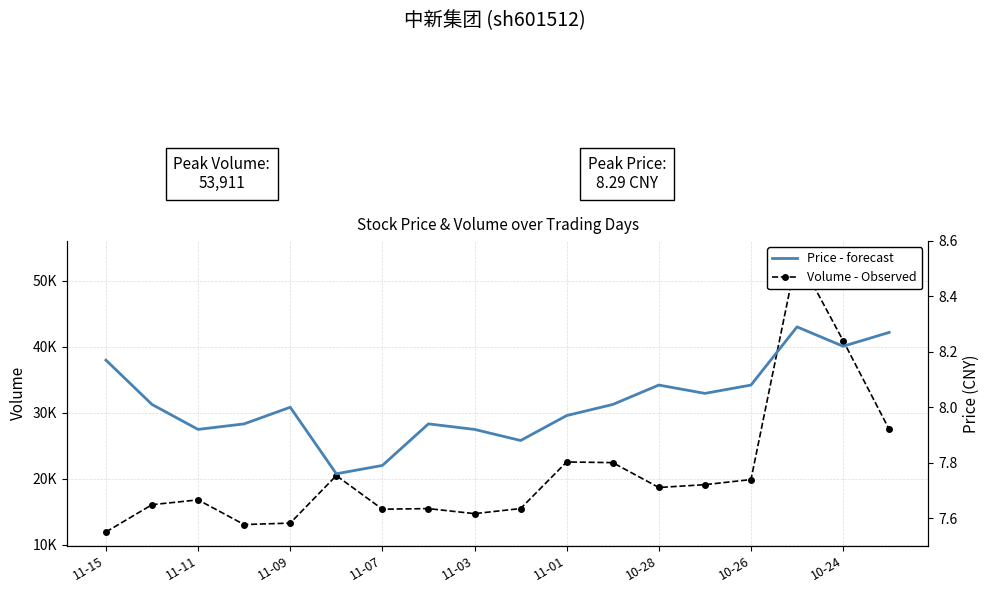

What is the sum of all Volume - Observed values?

377234.0